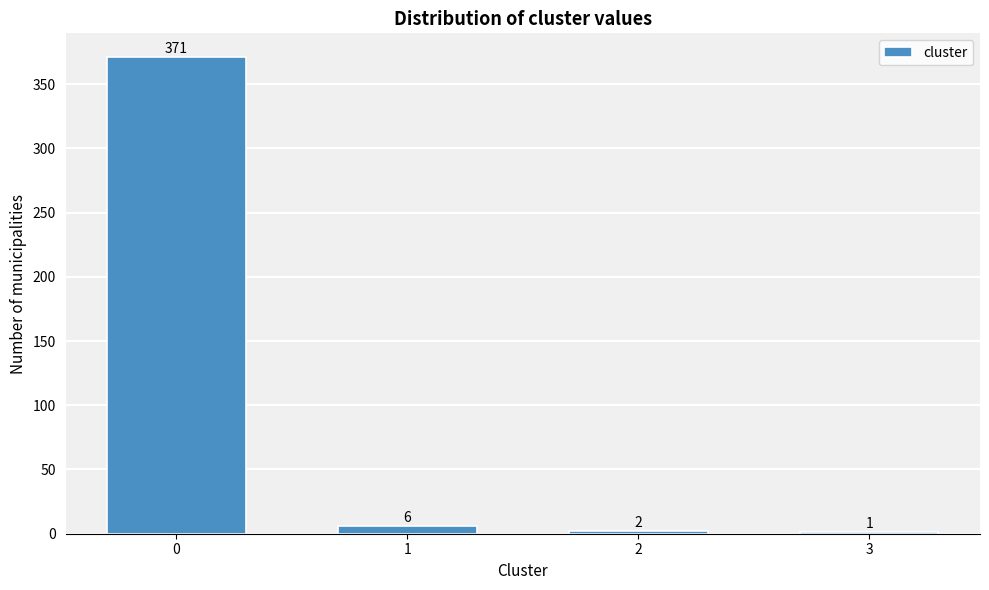

Reading right to left, transcribe all the data shown in this chart.

3=1	2=2	1=6	0=371